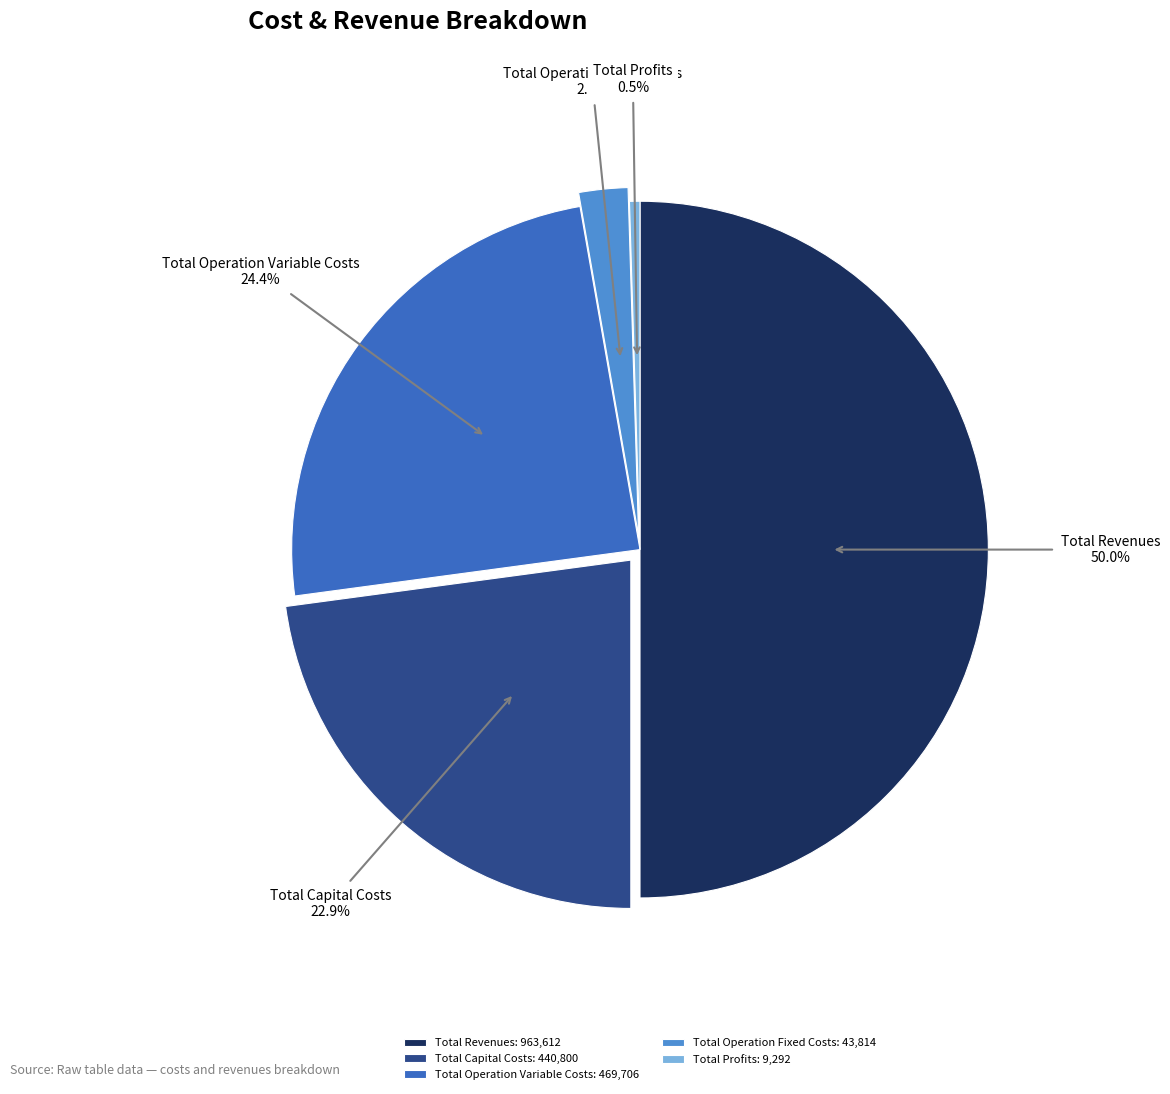

Is the sum of Total Operation Variable Costs and Total Revenues greater than half?

Yes